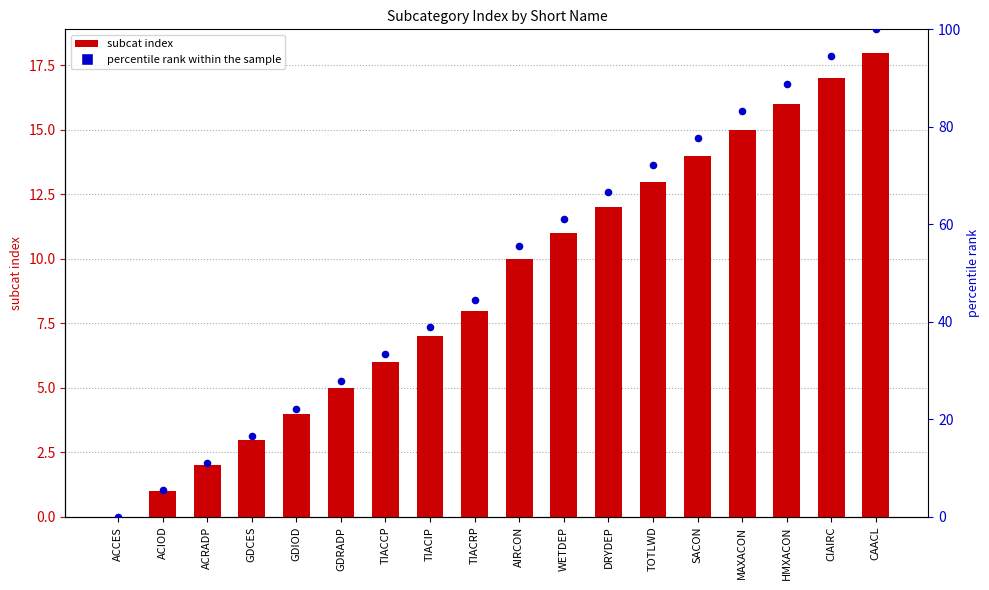

At how many categories does at least one series exceed 4?

17